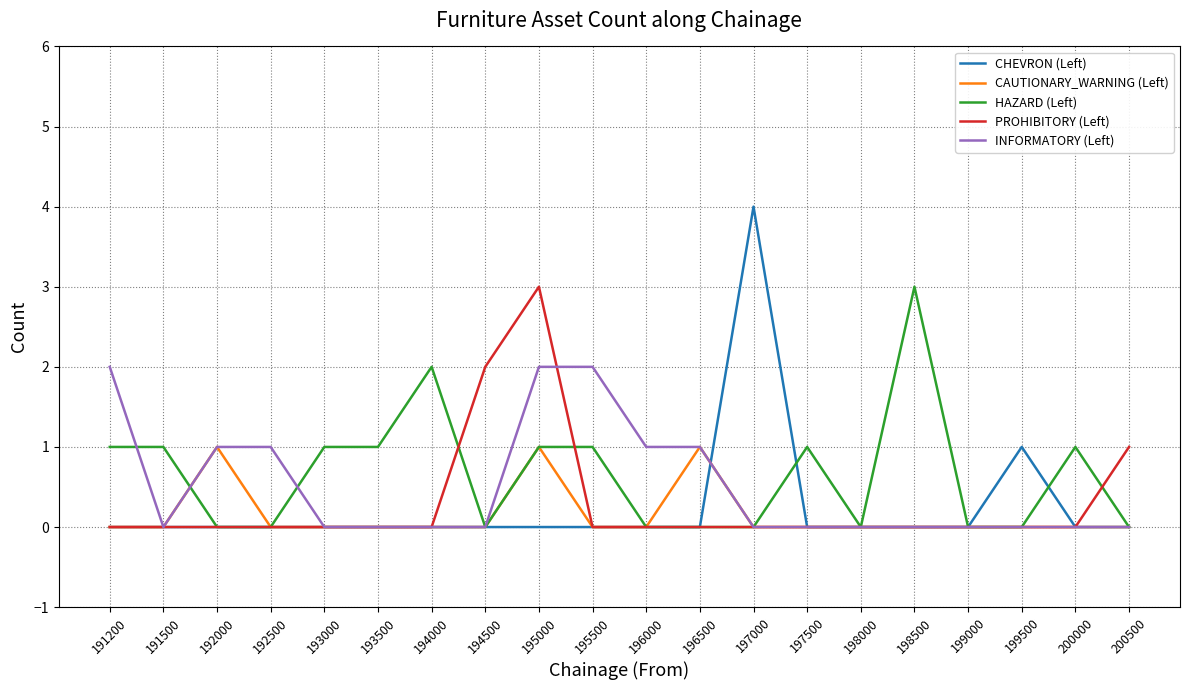

Reading right to left, list all the values displayed in this chart.

CHEVRON (Left): 200500=0	200000=0	199500=1	199000=0	198500=0	198000=0	197500=0	197000=4	196500=0	196000=0	195500=0	195000=0	194500=0	194000=0	193500=0	193000=0	192500=0	192000=0	191500=0	191200=0
CAUTIONARY_WARNING (Left): 200500=0	200000=0	199500=0	199000=0	198500=0	198000=0	197500=0	197000=0	196500=1	196000=0	195500=0	195000=1	194500=0	194000=0	193500=0	193000=0	192500=0	192000=1	191500=0	191200=0
HAZARD (Left): 200500=0	200000=1	199500=0	199000=0	198500=3	198000=0	197500=1	197000=0	196500=0	196000=0	195500=1	195000=1	194500=0	194000=2	193500=1	193000=1	192500=0	192000=0	191500=1	191200=1
PROHIBITORY (Left): 200500=1	200000=0	199500=0	199000=0	198500=0	198000=0	197500=0	197000=0	196500=0	196000=0	195500=0	195000=3	194500=2	194000=0	193500=0	193000=0	192500=0	192000=0	191500=0	191200=0
INFORMATORY (Left): 200500=0	200000=0	199500=0	199000=0	198500=0	198000=0	197500=0	197000=0	196500=1	196000=1	195500=2	195000=2	194500=0	194000=0	193500=0	193000=0	192500=1	192000=1	191500=0	191200=2